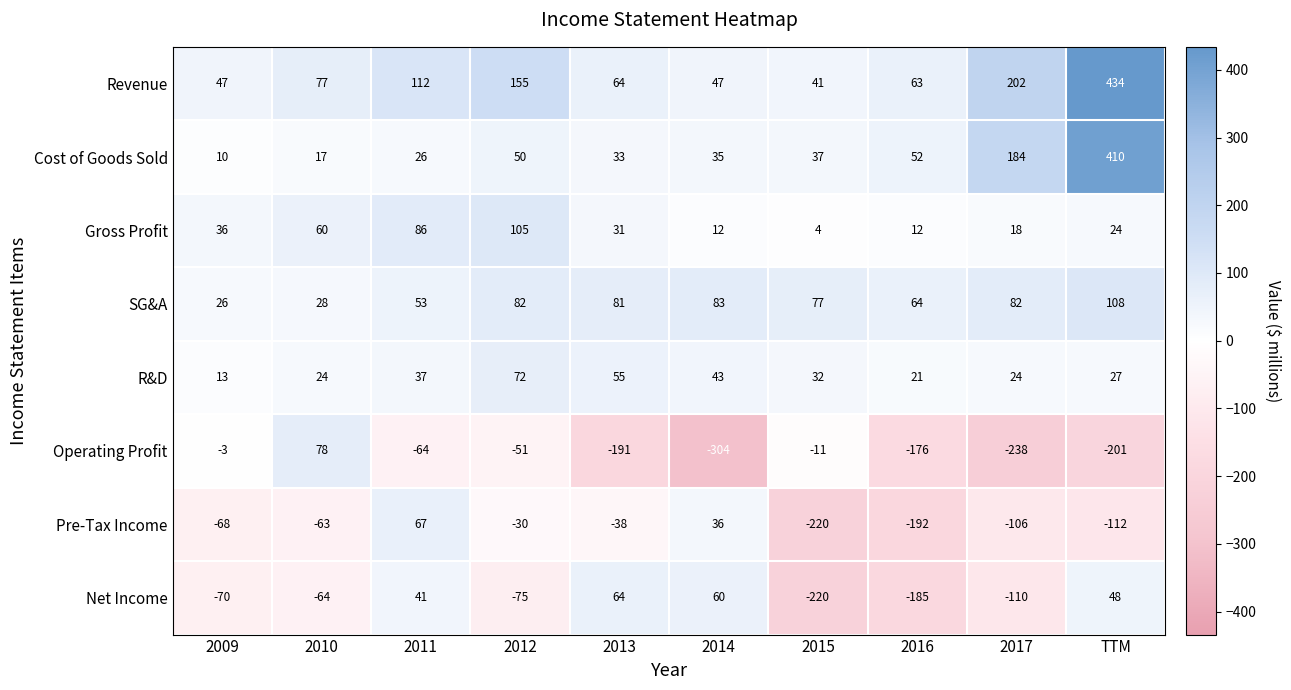

How many distinct data groups are displayed?

8